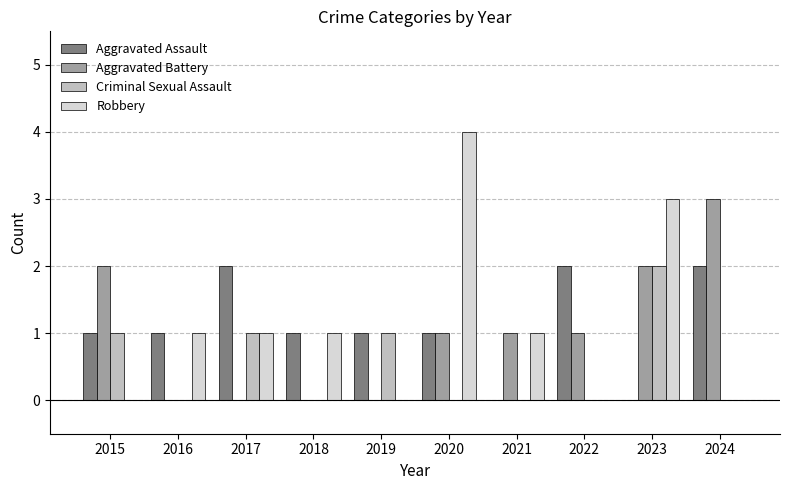

How many categories are shown in the chart?

10